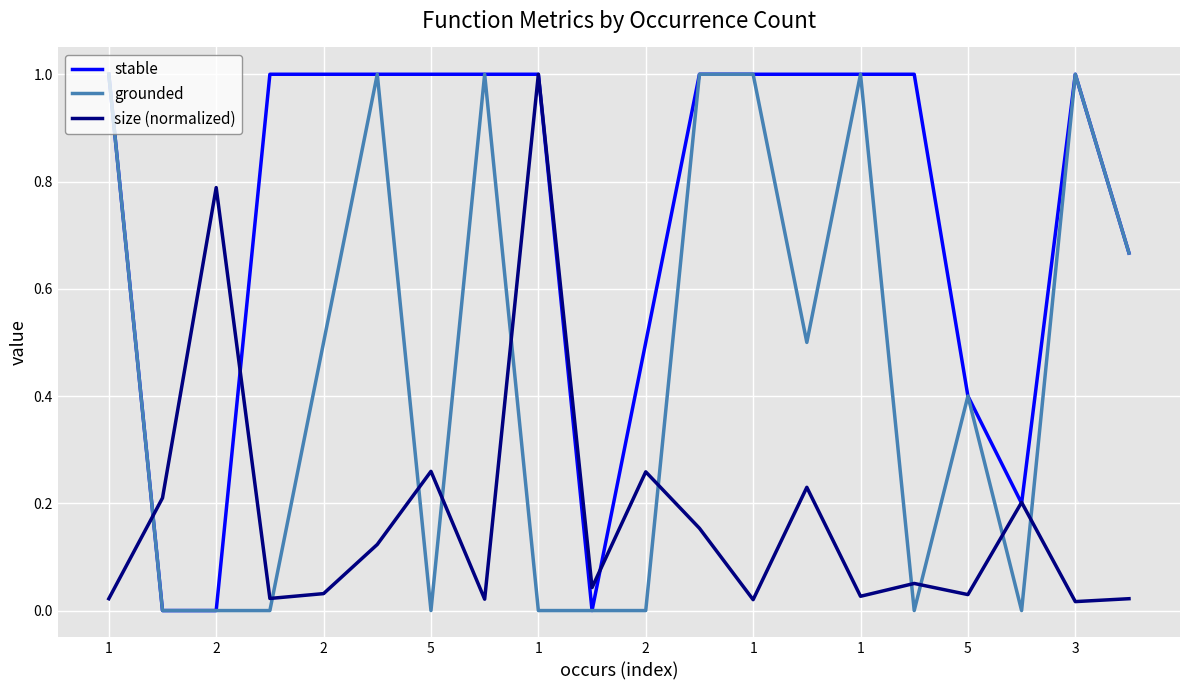

Count the number of data series in this chart.

3